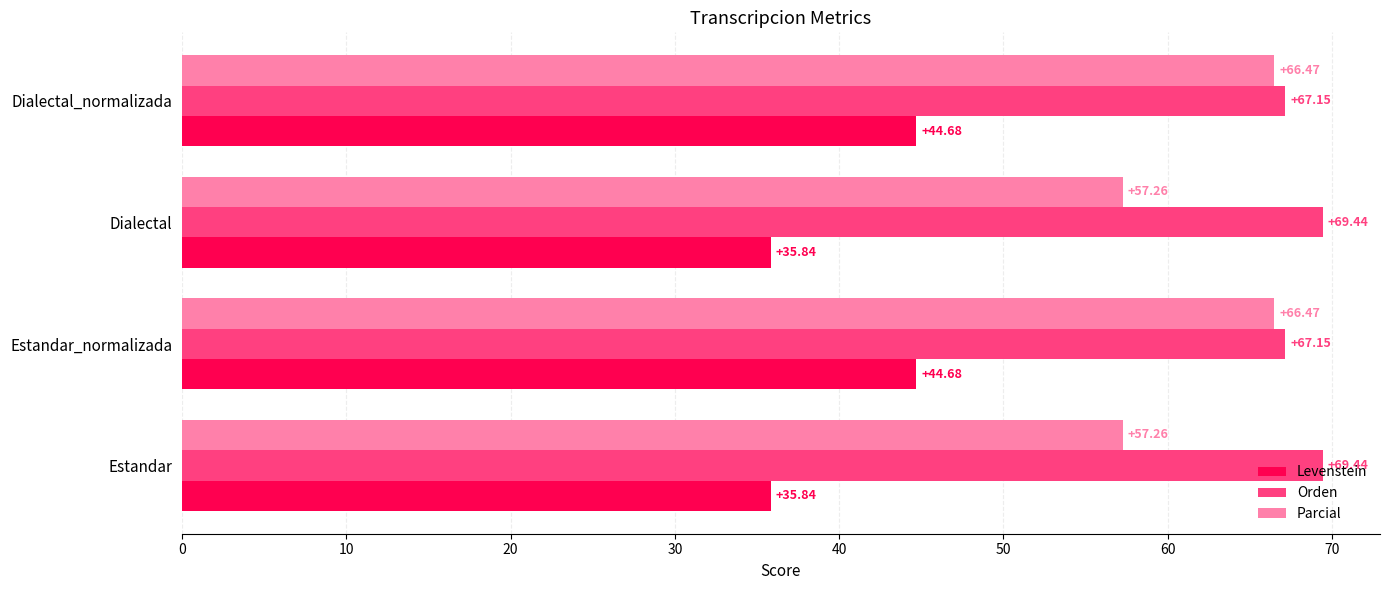

List the series in order of their peak value, highest first.

Orden, Parcial, Levenstein